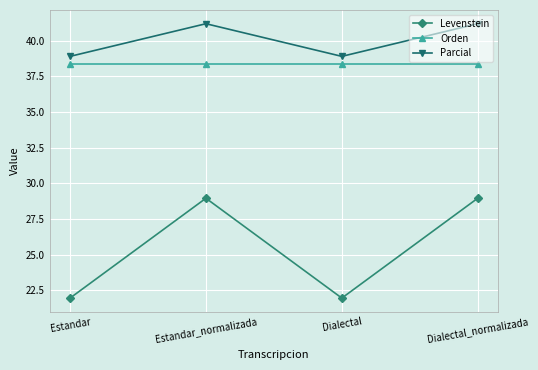

At Dialectal, list the series in order from largest to smallest.

Parcial, Orden, Levenstein